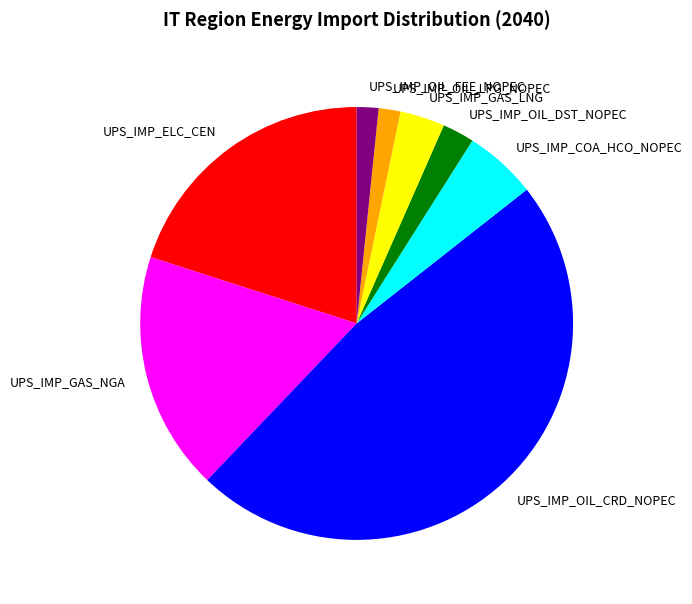

Is UPS_IMP_OIL_FEE_NOPEC the majority of the pie?

No